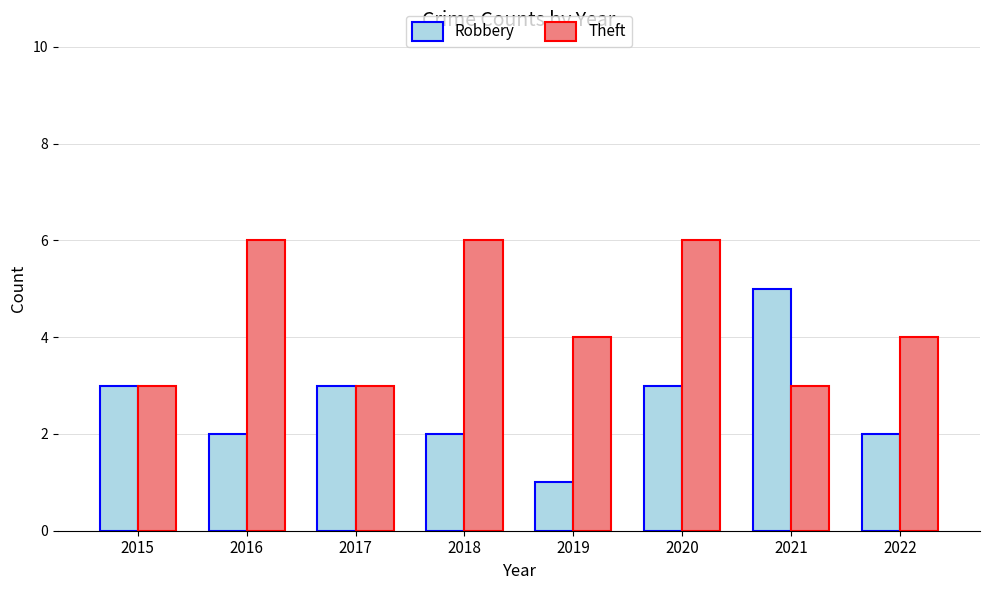

How many groups of bars are there?

8